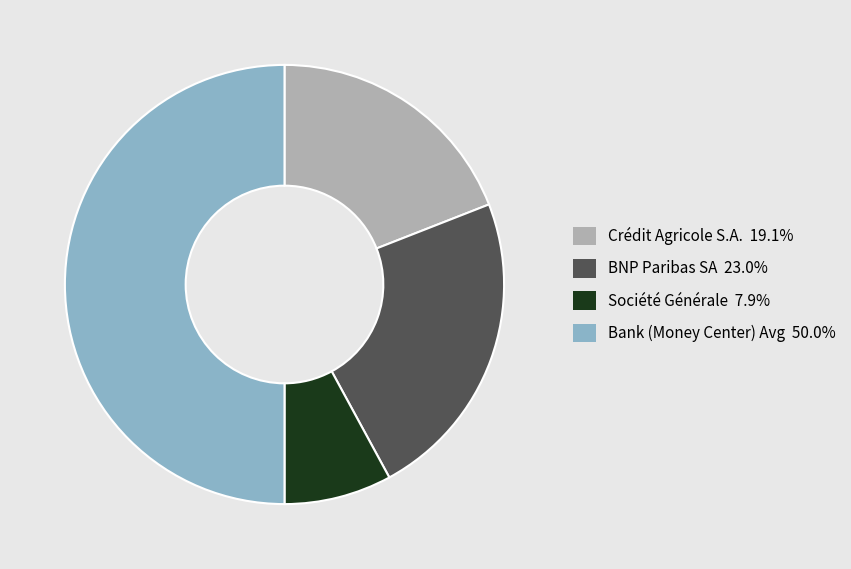

Is the sum of Crédit Agricole S.A. and Société Générale greater than half?

No